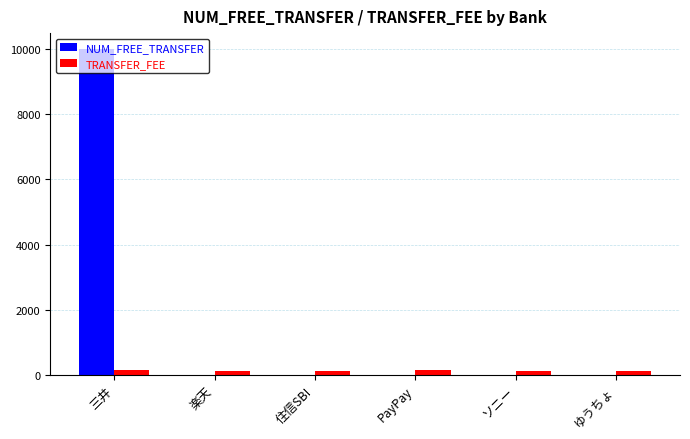

Is it true that TRANSFER_FEE equals 100 at 住信SBI?

True